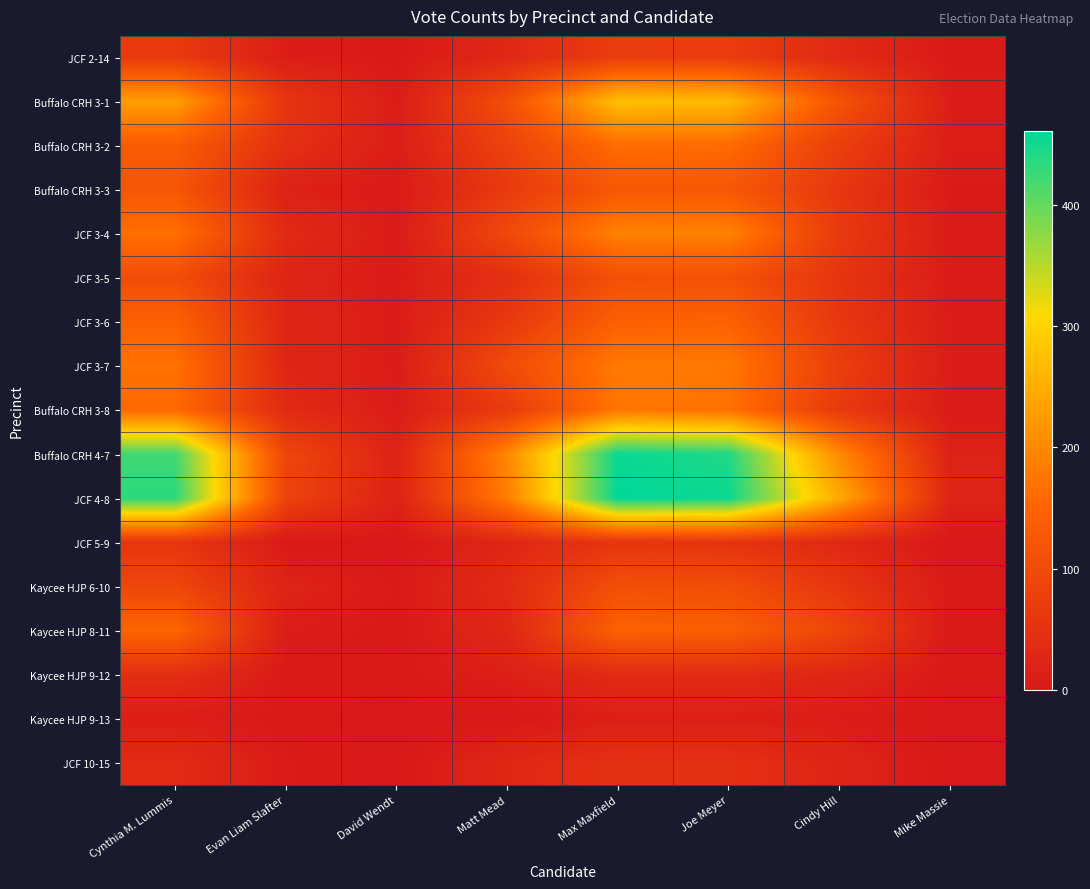

Reading left to right, list all the values displayed in this chart.

JCF 2-14: Cynthia M. Lummis=66	Evan Liam Slafter=10	David Wendt=3	Matt Mead=29	Max Maxfield=73	Joe Meyer=70	Cindy Hill=33	Mike Massie=3
Buffalo CRH 3-1: Cynthia M. Lummis=229	Evan Liam Slafter=56	David Wendt=8	Matt Mead=108	Max Maxfield=273	Joe Meyer=266	Cindy Hill=115	Mike Massie=9
Buffalo CRH 3-2: Cynthia M. Lummis=133	Evan Liam Slafter=45	David Wendt=10	Matt Mead=82	Max Maxfield=163	Joe Meyer=160	Cindy Hill=75	Mike Massie=11
Buffalo CRH 3-3: Cynthia M. Lummis=123	Evan Liam Slafter=16	David Wendt=5	Matt Mead=65	Max Maxfield=126	Joe Meyer=124	Cindy Hill=59	Mike Massie=4
JCF 3-4: Cynthia M. Lummis=167	Evan Liam Slafter=34	David Wendt=7	Matt Mead=95	Max Maxfield=194	Joe Meyer=192	Cindy Hill=66	Mike Massie=7
JCF 3-5: Cynthia M. Lummis=103	Evan Liam Slafter=23	David Wendt=6	Matt Mead=45	Max Maxfield=110	Joe Meyer=112	Cindy Hill=55	Mike Massie=6
JCF 3-6: Cynthia M. Lummis=143	Evan Liam Slafter=26	David Wendt=8	Matt Mead=63	Max Maxfield=142	Joe Meyer=144	Cindy Hill=60	Mike Massie=8
JCF 3-7: Cynthia M. Lummis=170	Evan Liam Slafter=26	David Wendt=8	Matt Mead=101	Max Maxfield=181	Joe Meyer=179	Cindy Hill=74	Mike Massie=8
Buffalo CRH 3-8: Cynthia M. Lummis=157	Evan Liam Slafter=35	David Wendt=8	Matt Mead=68	Max Maxfield=177	Joe Meyer=169	Cindy Hill=65	Mike Massie=6
Buffalo CRH 4-7: Cynthia M. Lummis=422	Evan Liam Slafter=90	David Wendt=19	Matt Mead=199	Max Maxfield=455	Joe Meyer=441	Cindy Hill=201	Mike Massie=17
JCF 4-8: Cynthia M. Lummis=435	Evan Liam Slafter=84	David Wendt=19	Matt Mead=186	Max Maxfield=461	Joe Meyer=454	Cindy Hill=244	Mike Massie=22
JCF 5-9: Cynthia M. Lummis=57	Evan Liam Slafter=3	David Wendt=0	Matt Mead=27	Max Maxfield=57	Joe Meyer=53	Cindy Hill=31	Mike Massie=0
Kaycee HJP 6-10: Cynthia M. Lummis=91	Evan Liam Slafter=20	David Wendt=5	Matt Mead=36	Max Maxfield=107	Joe Meyer=105	Cindy Hill=58	Mike Massie=4
Kaycee HJP 8-11: Cynthia M. Lummis=152	Evan Liam Slafter=10	David Wendt=3	Matt Mead=29	Max Maxfield=144	Joe Meyer=140	Cindy Hill=89	Mike Massie=2
Kaycee HJP 9-12: Cynthia M. Lummis=44	Evan Liam Slafter=3	David Wendt=3	Matt Mead=13	Max Maxfield=37	Joe Meyer=37	Cindy Hill=27	Mike Massie=2
Kaycee HJP 9-13: Cynthia M. Lummis=10	Evan Liam Slafter=3	David Wendt=0	Matt Mead=0	Max Maxfield=13	Joe Meyer=13	Cindy Hill=8	Mike Massie=0
JCF 10-15: Cynthia M. Lummis=37	Evan Liam Slafter=6	David Wendt=0	Matt Mead=29	Max Maxfield=46	Joe Meyer=45	Cindy Hill=24	Mike Massie=0